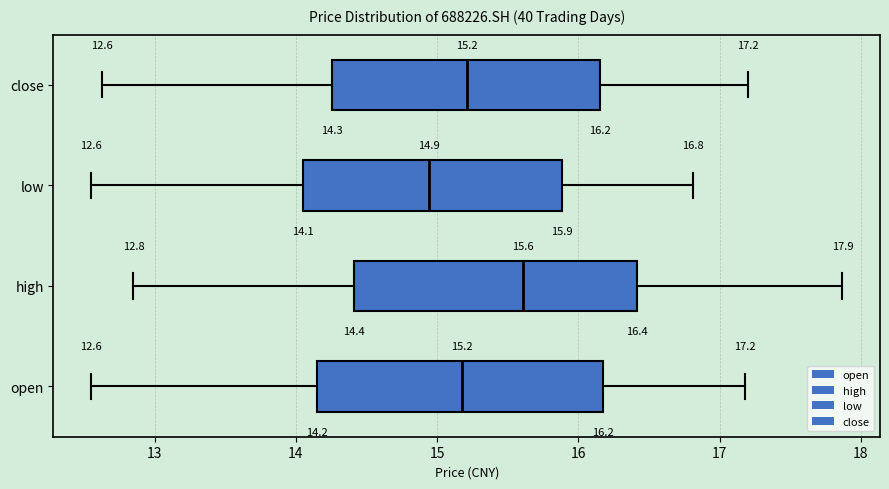

Which box's median line is the furthest to the left?

low